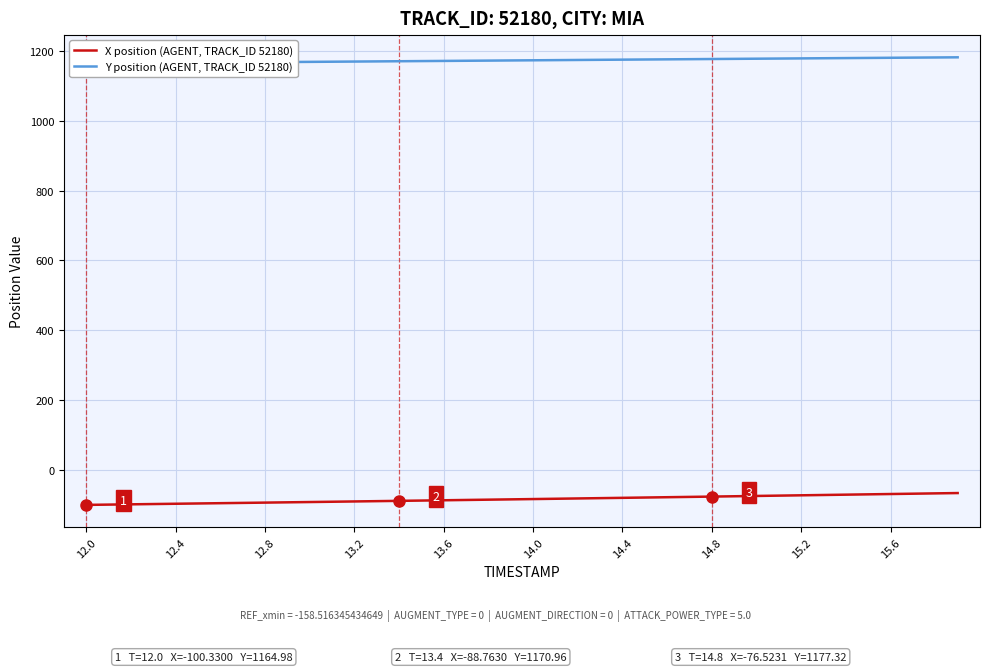

At how many categories does at least one series exceed 1155?

40